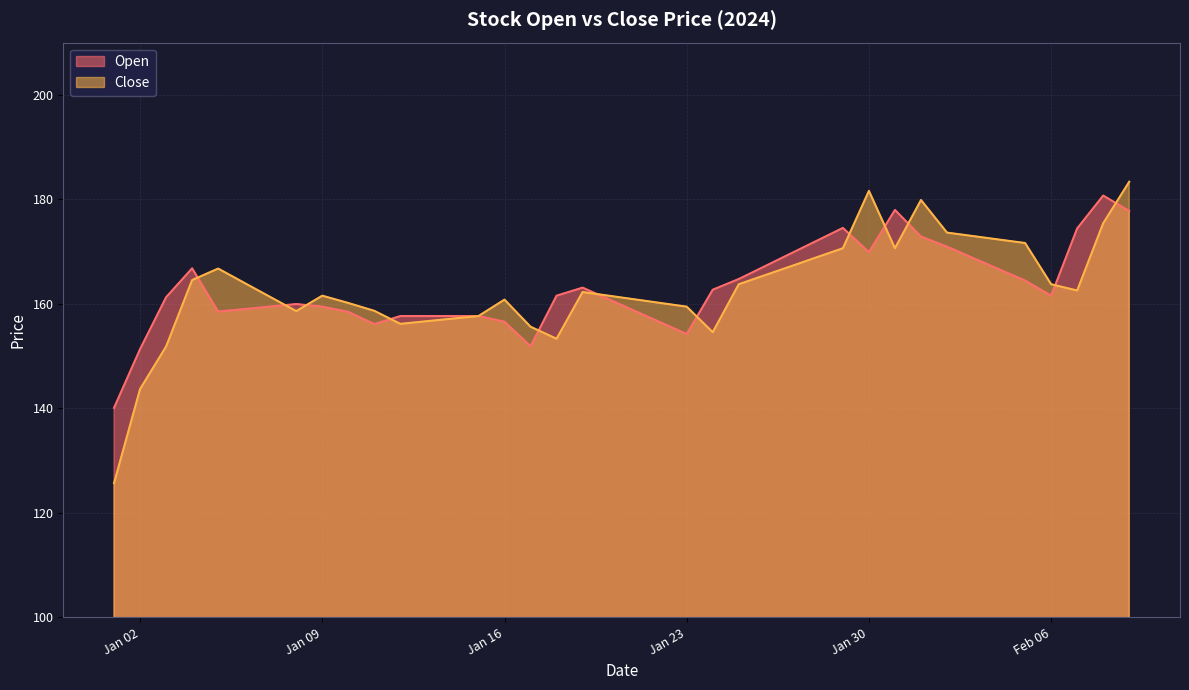

Reading left to right, what are all the values shown in this chart?

Open: 140.1	151.3	161.3	166.8	158.5	159.0	159.5	160.0	159.5	158.5	156.1	157.7	157.7	157.7	157.7	156.6	151.9	161.6	163.1	160.9	158.7	156.4	154.2	162.7	164.8	167.2	169.7	172.1	174.5	169.9	178.0	172.9	170.9	168.8	166.6	164.5	161.6	174.4	180.7	177.8
Close: 125.7	143.7	151.8	164.6	166.8	164.0	161.3	158.6	161.6	160.2	158.7	156.2	156.7	157.2	157.7	160.8	155.6	153.3	162.3	161.6	160.9	160.2	159.5	154.6	163.8	165.5	167.2	168.9	170.7	181.6	170.7	179.9	173.6	173.0	172.3	171.7	163.8	162.6	175.4	183.4